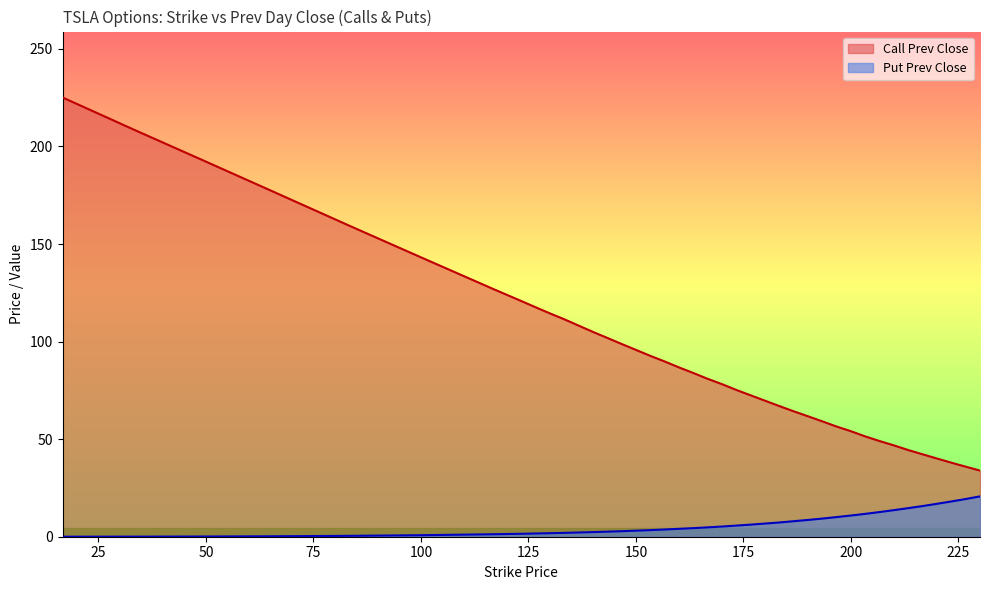

What is the spread (max minus min) of values at 16.67?

225.1